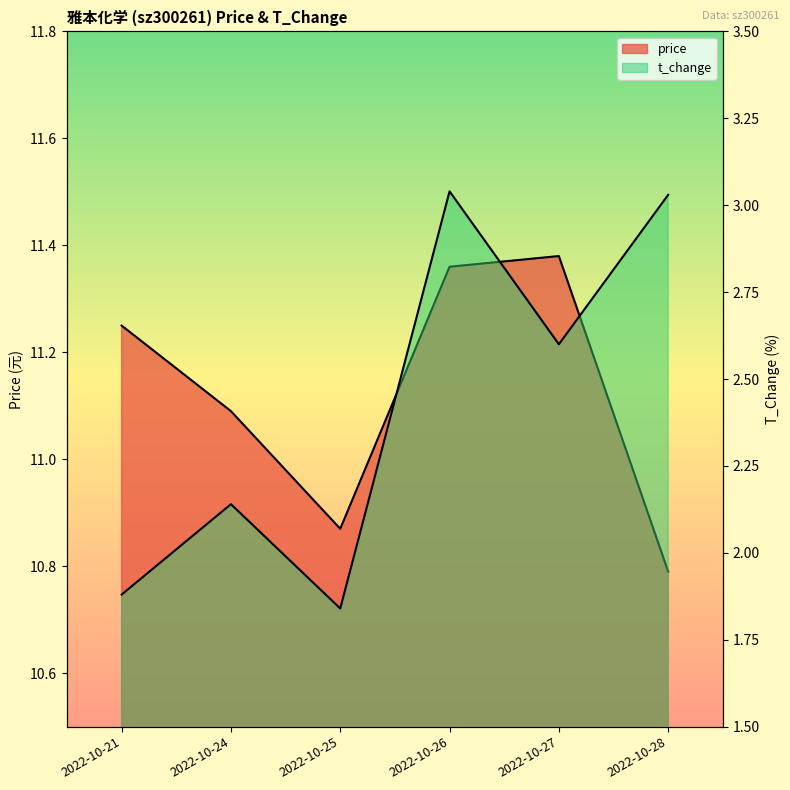

What is the change in value from 2022-10-21 to 2022-10-24?

+0.3